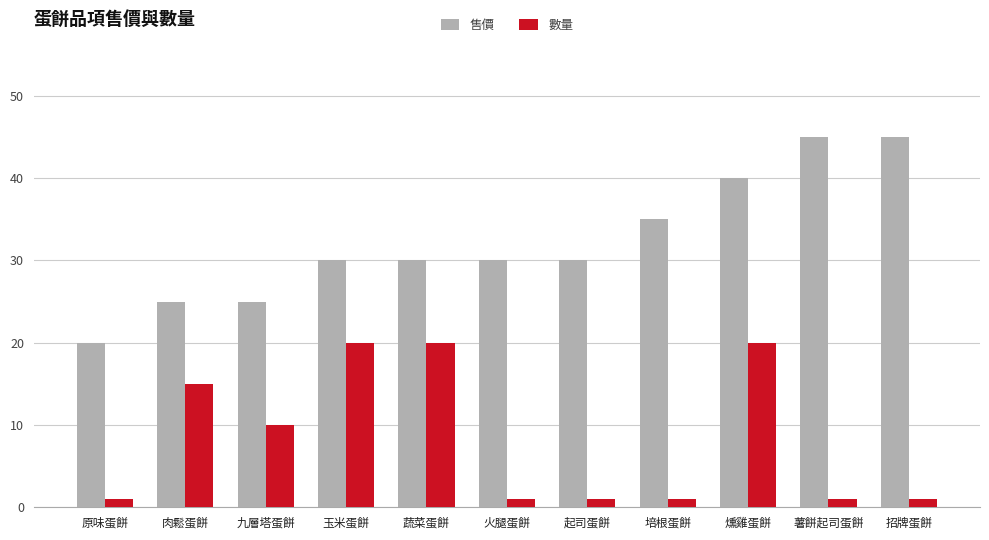

What position from the right is 肉鬆蛋餅?

10